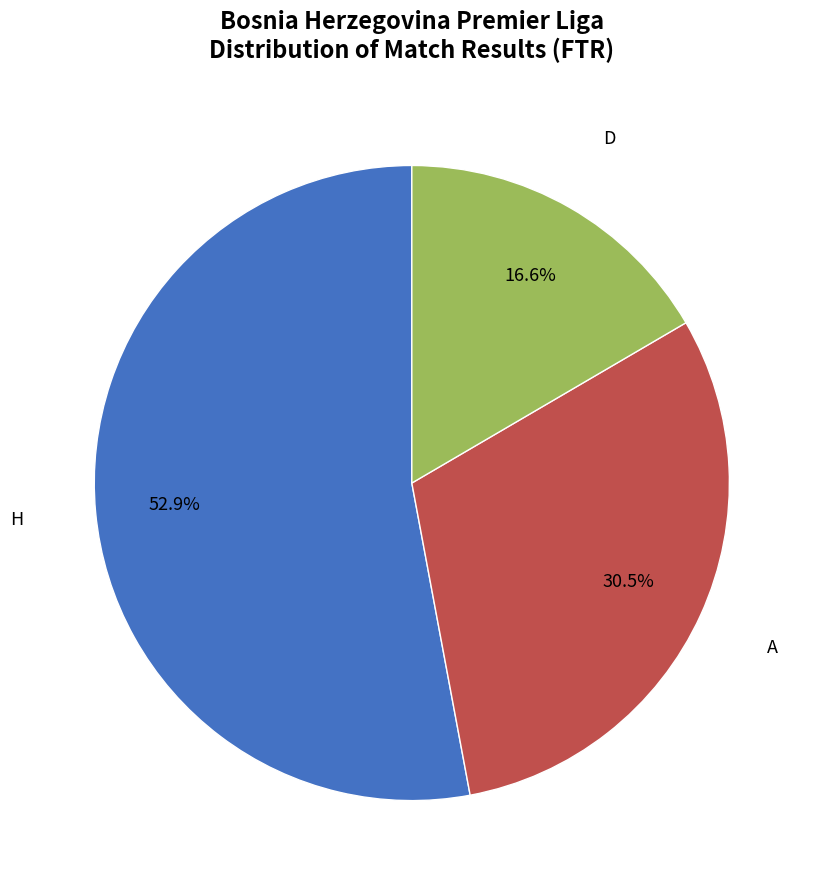

Is there a majority slice in this chart?

Yes